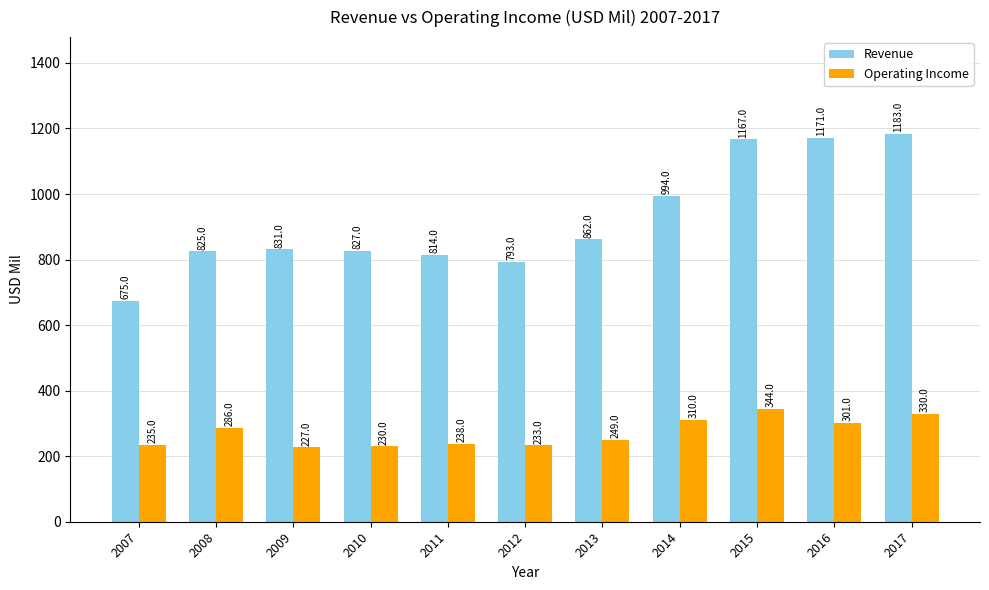

How many data points in Revenue are less than 831?

5